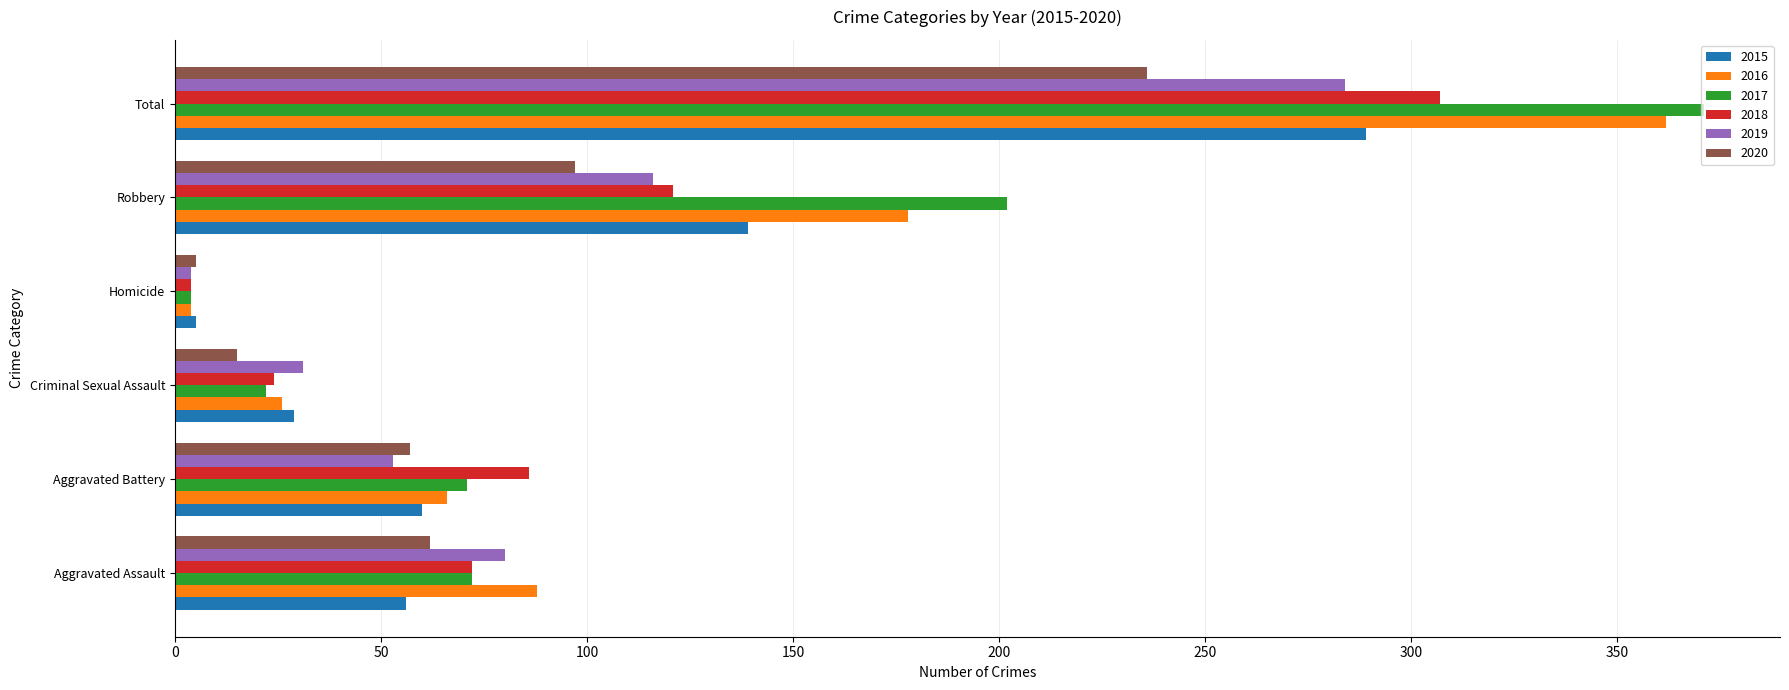

What is the minimum value for 2020?

5